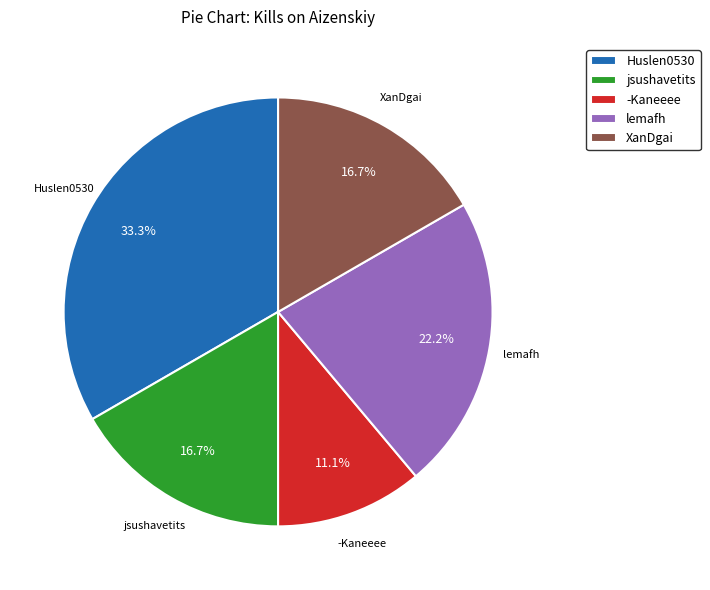

How many segments does this pie chart have?

5